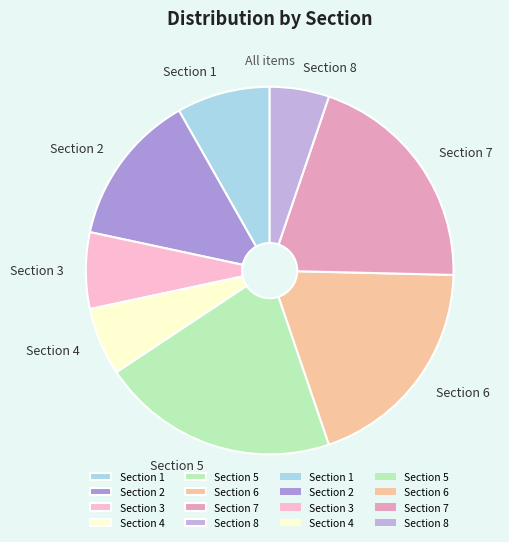

Is it true that Section 2 is 6% of the pie?

False